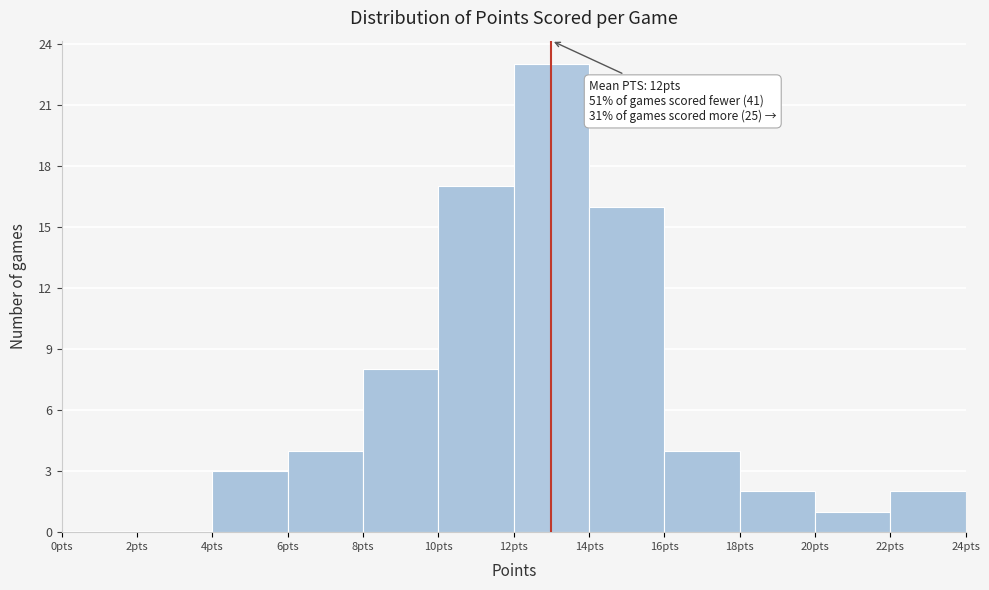

Which range on the x-axis has the tallest bar?

12 to 14